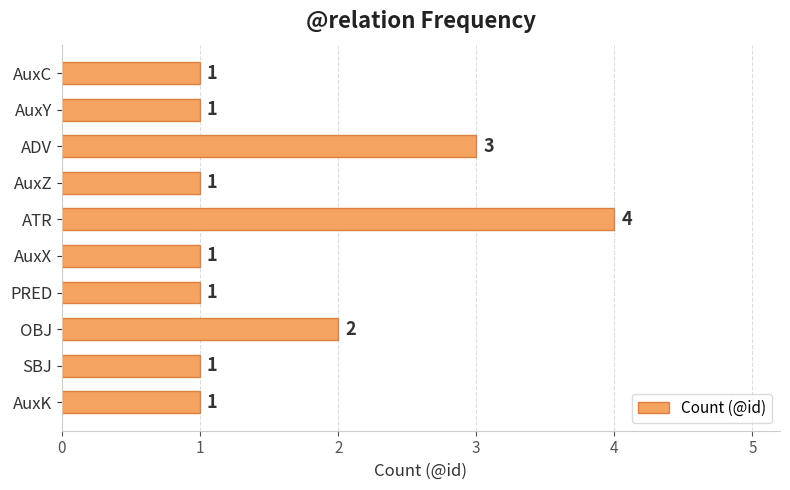

What is the change in value from ADV to ATR?

+1